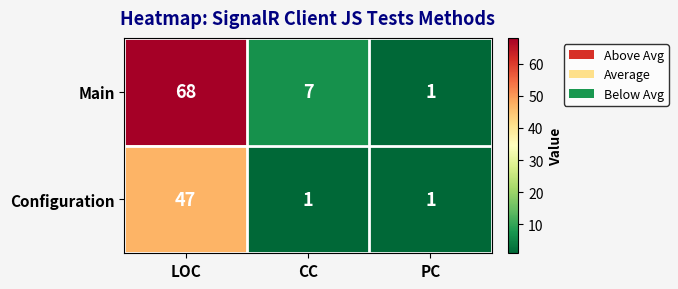

How many categories are shown in the chart?

3